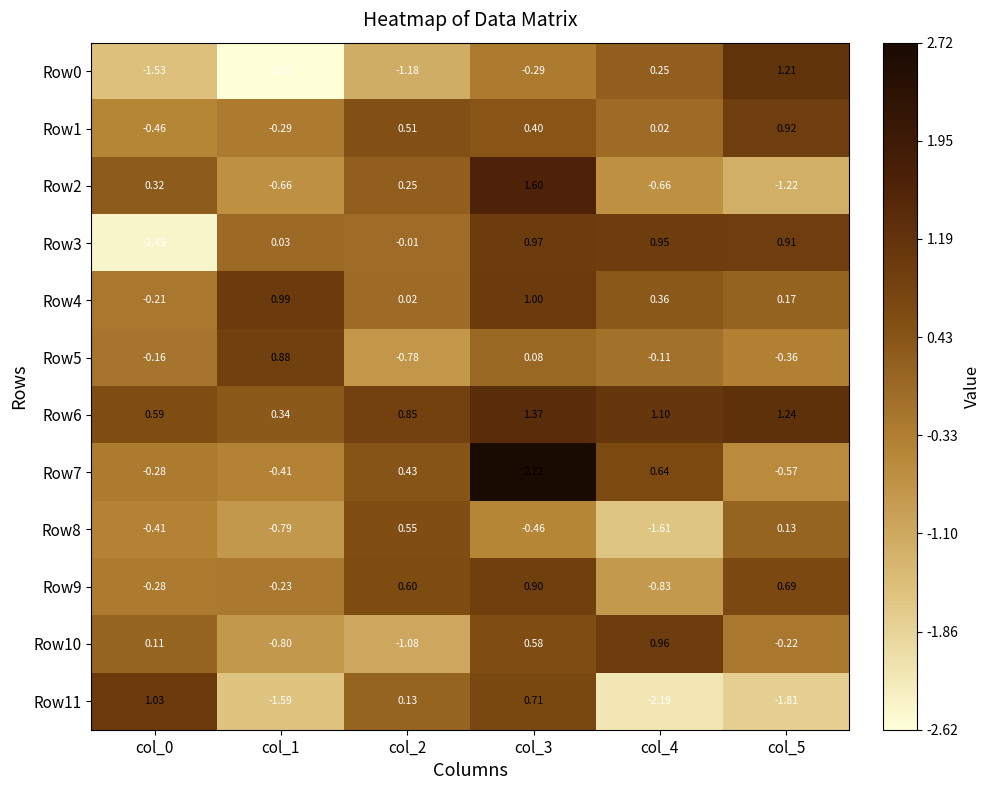

Which label corresponds to the smallest value in the chart?

col_1